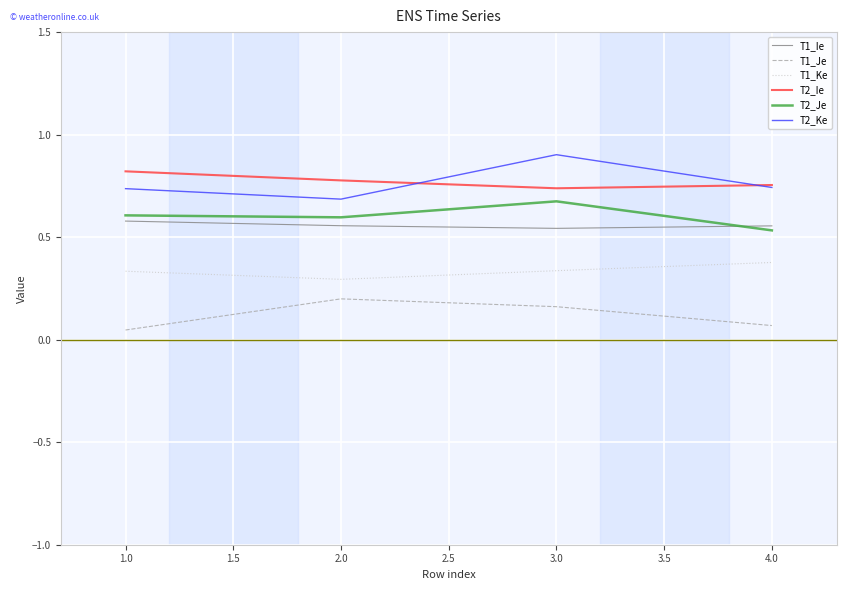

At which label is T2_Je closest to 0?

4.0